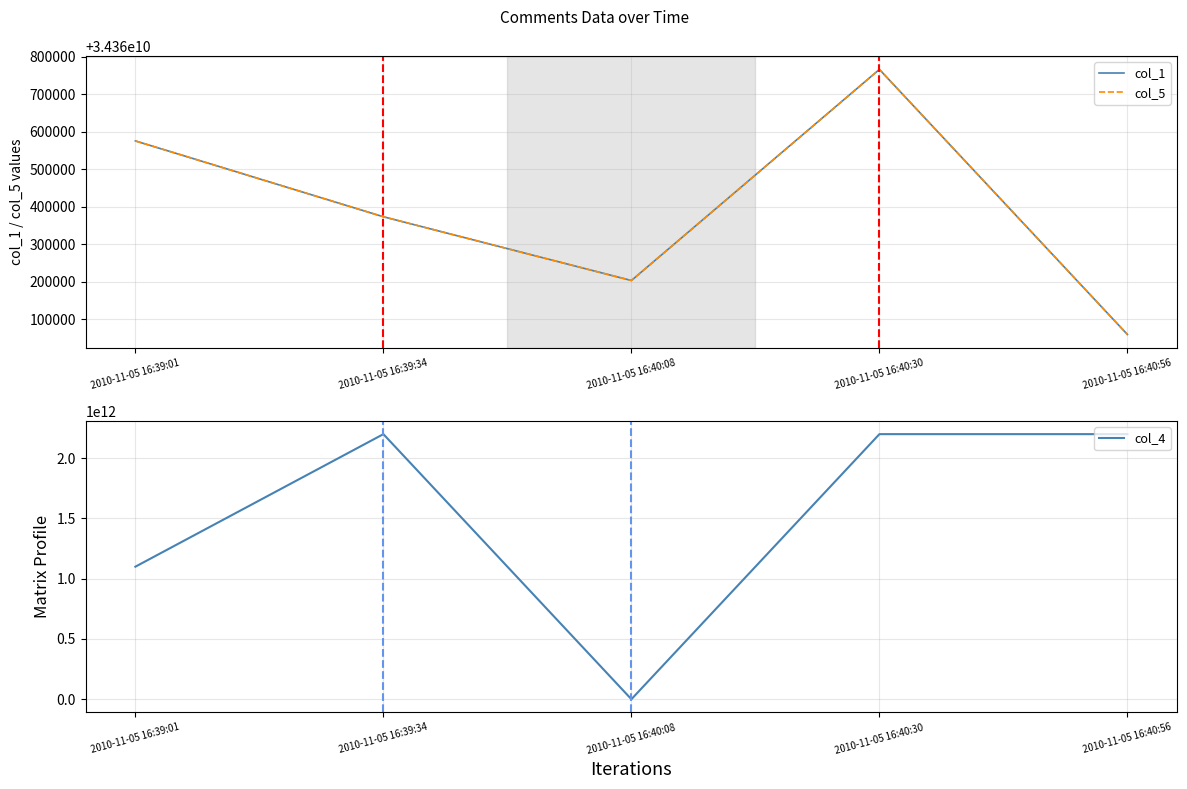

Between 2010-11-05 16:39:34 and 2010-11-05 16:40:30, which is larger?

2010-11-05 16:40:30